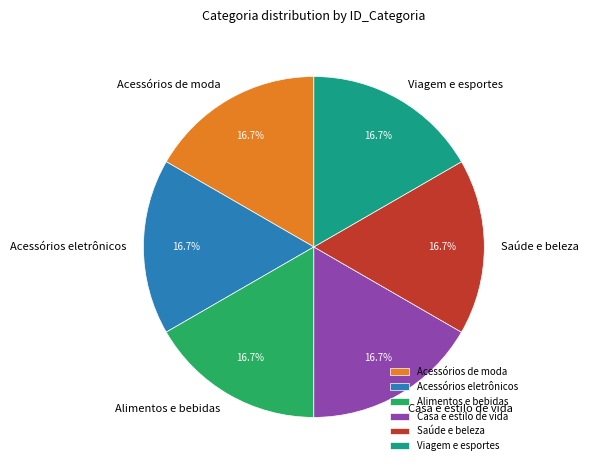

To the nearest percent, what portion does Acessórios de moda represent?

17%